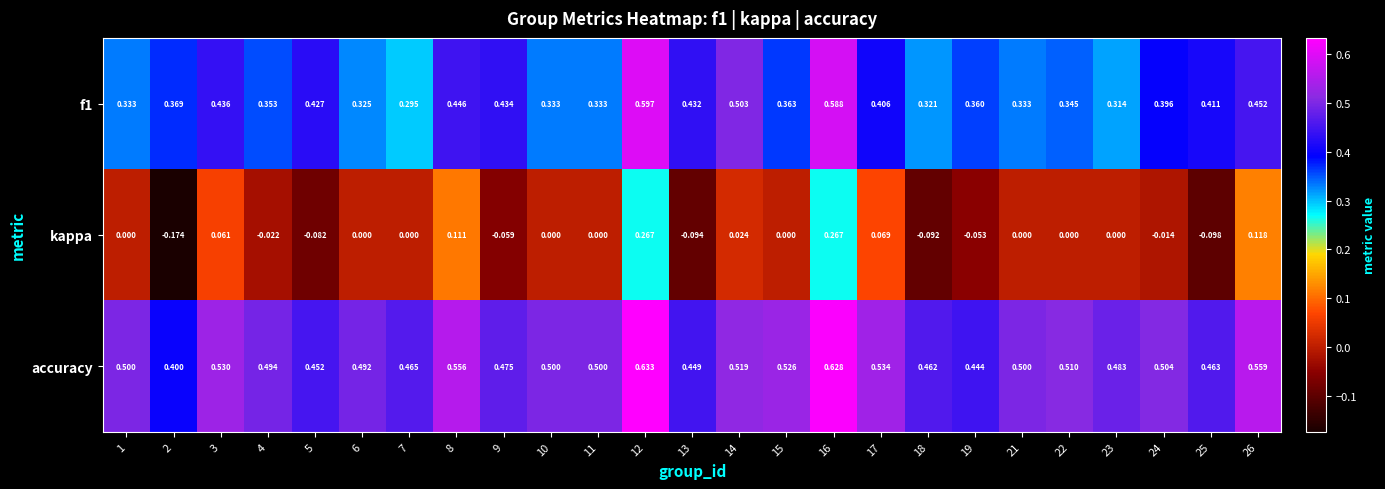

Which series has the largest range (max minus min)?

kappa